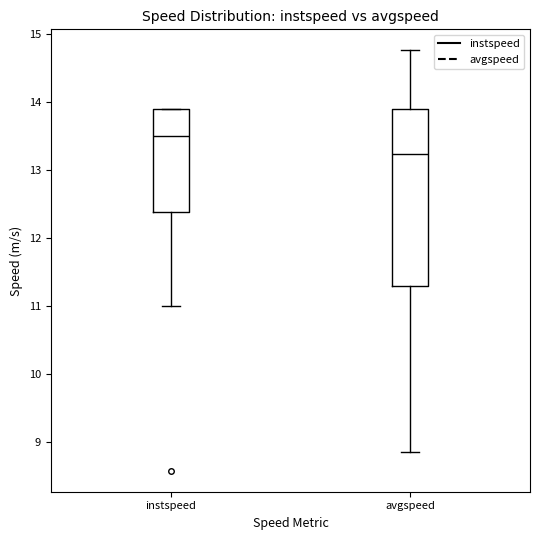

Reading left to right, transcribe this box plot: for each box, give where its median line is, the range the box spans, and where its two whiskers end, as read against the y-axis. The values are not printed on the chart, so give them approximately, as read against the axis.

instspeed: median 13.5, box 12.4 to 13.9, whiskers 11.0 to 13.9
avgspeed: median 13.2, box 11.3 to 13.9, whiskers 8.9 to 14.8